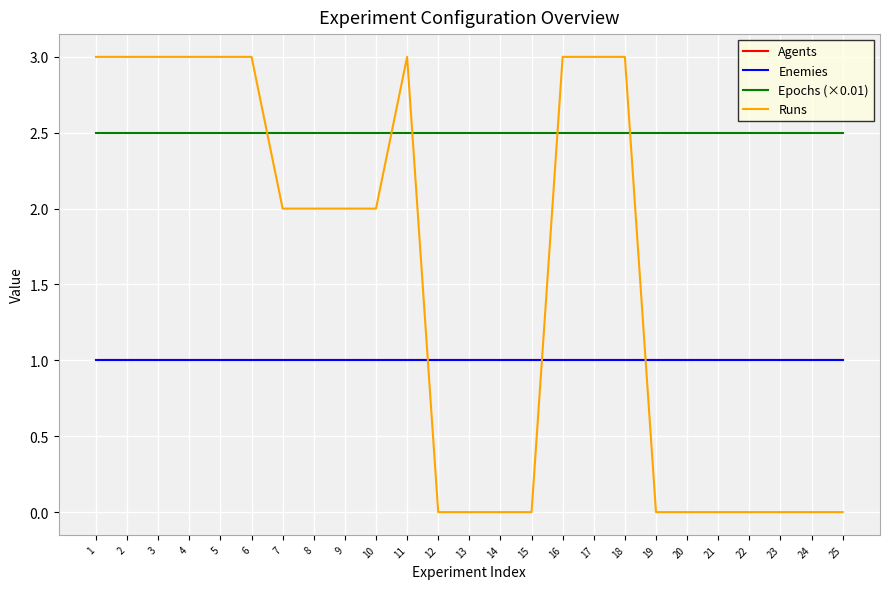

Does the chart have visible grid lines?

Yes